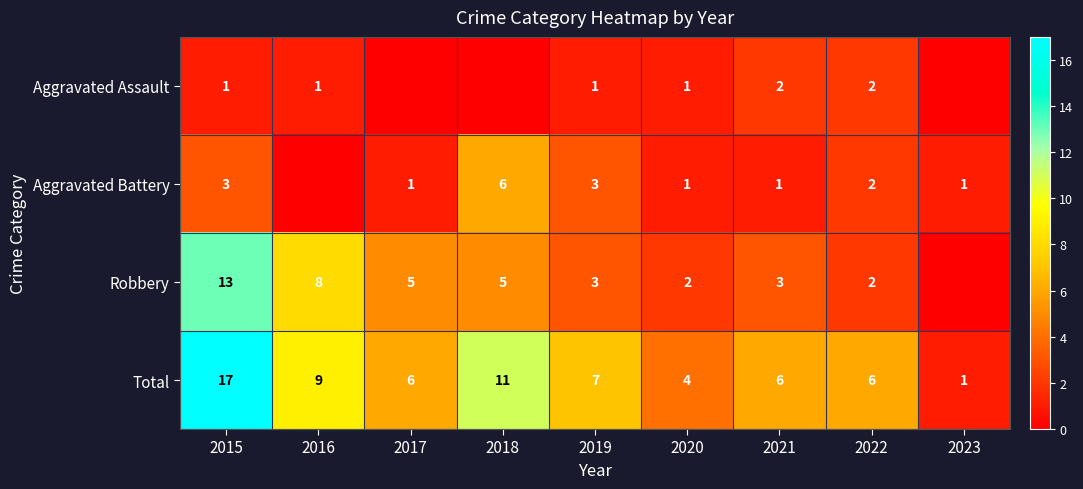

How many data points in Total are less than 6?

2